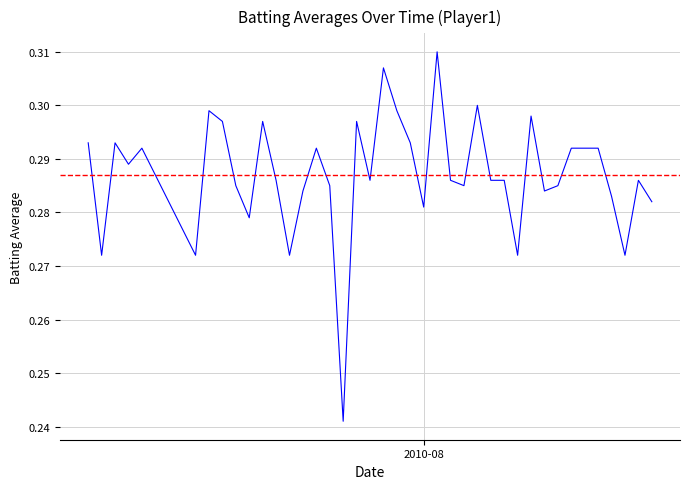

Does the chart have visible grid lines?

Yes